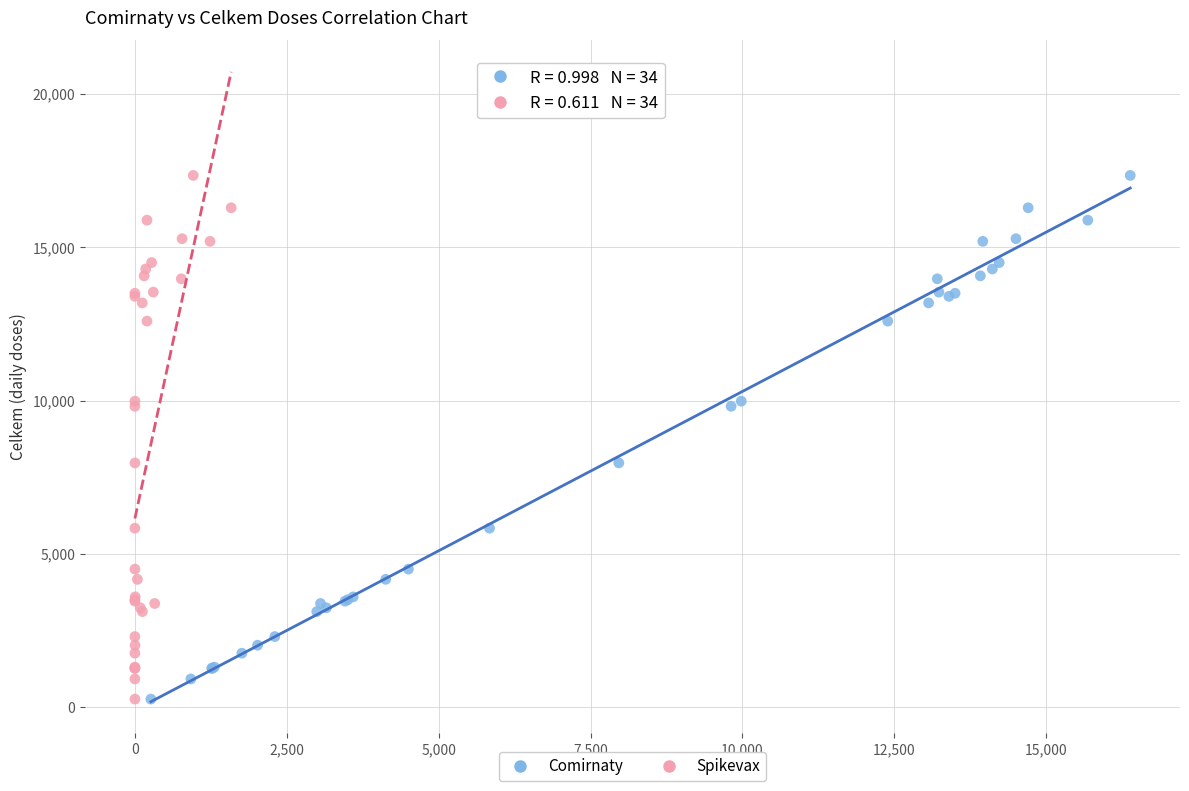

What are all the series names shown in the legend?

Comirnaty, Spikevax